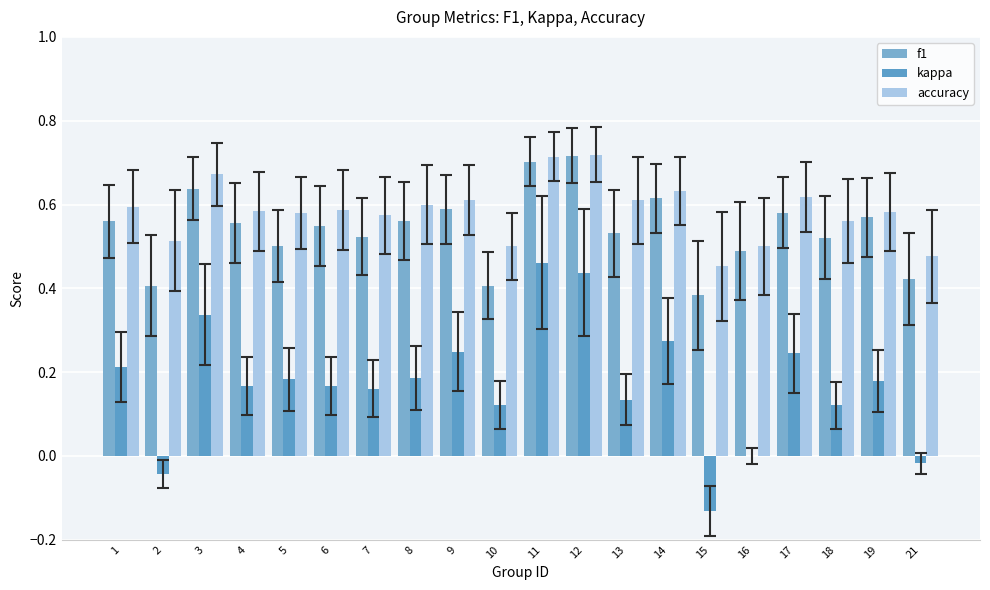

How many groups of bars are there?

20